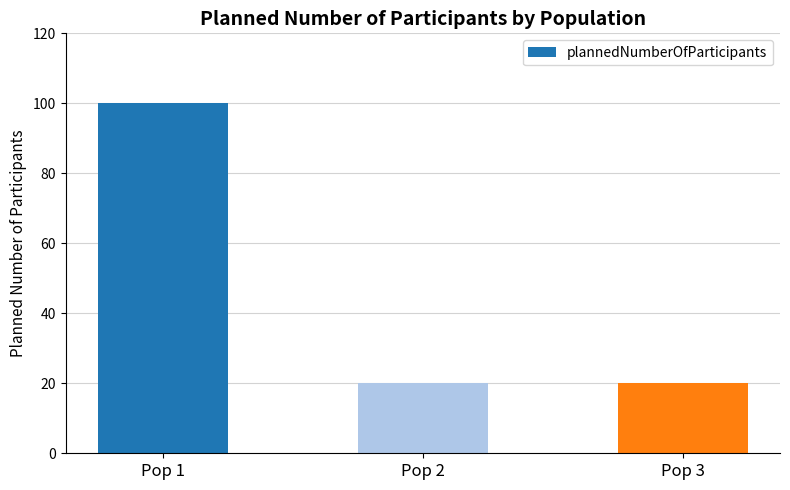

Is it true that the value at Pop 2 is 11?

False